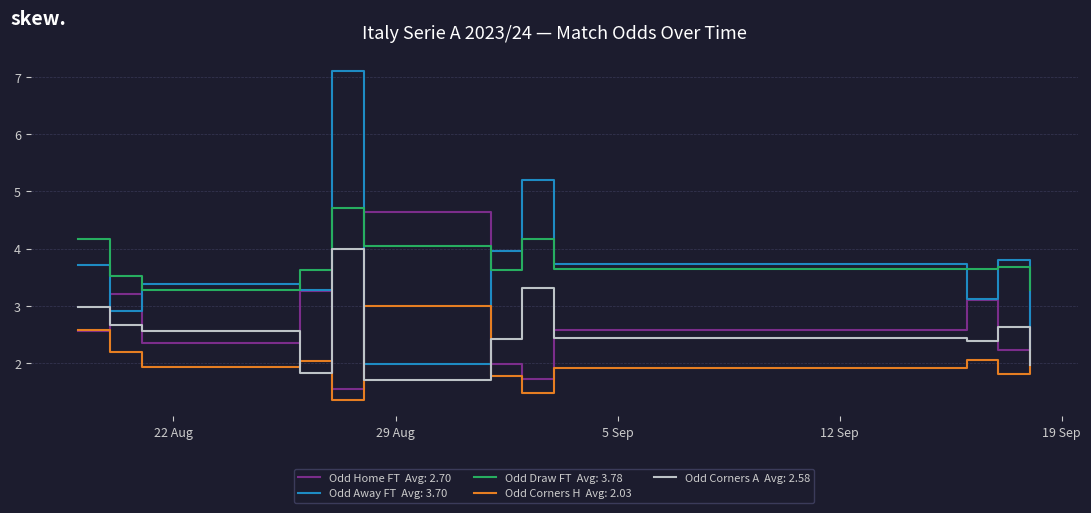

What is the maximum value shown in the chart?

7.1